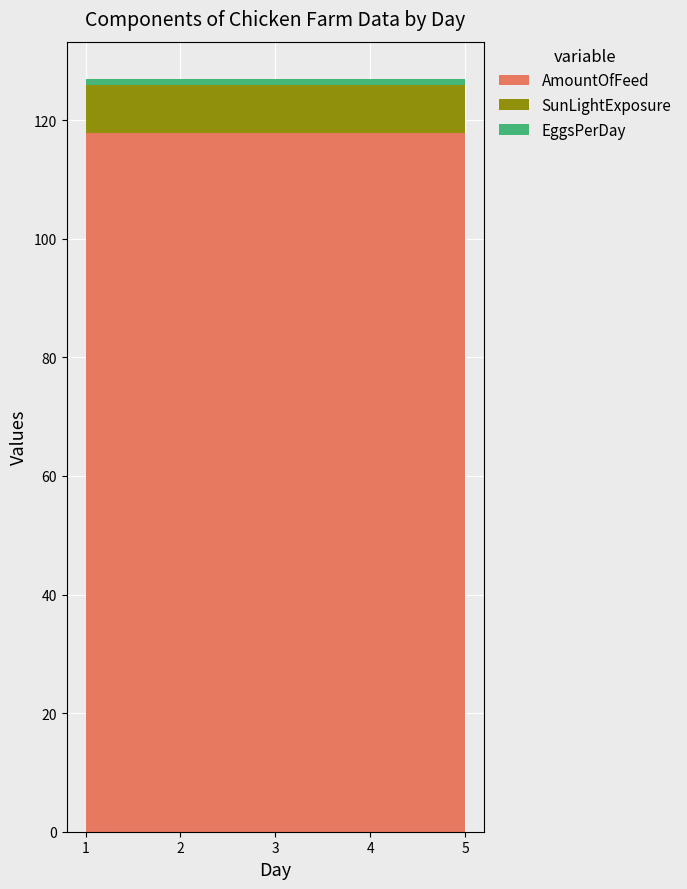

Reading left to right, list all the values displayed in this chart.

AmountOfFeed: 1=118.0	2=118.0	3=118.0	4=118.0	5=118.0
SunLightExposure: 1=8.1	2=8.1	3=8.1	4=8.1	5=8.1
EggsPerDay: 1=0.9	2=0.9	3=0.9	4=0.9	5=0.9